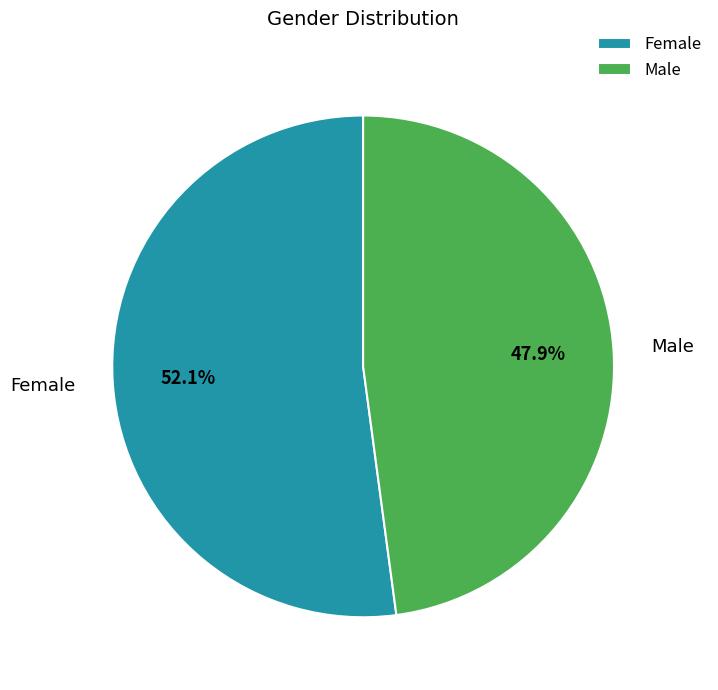

What is the majority slice?

Female